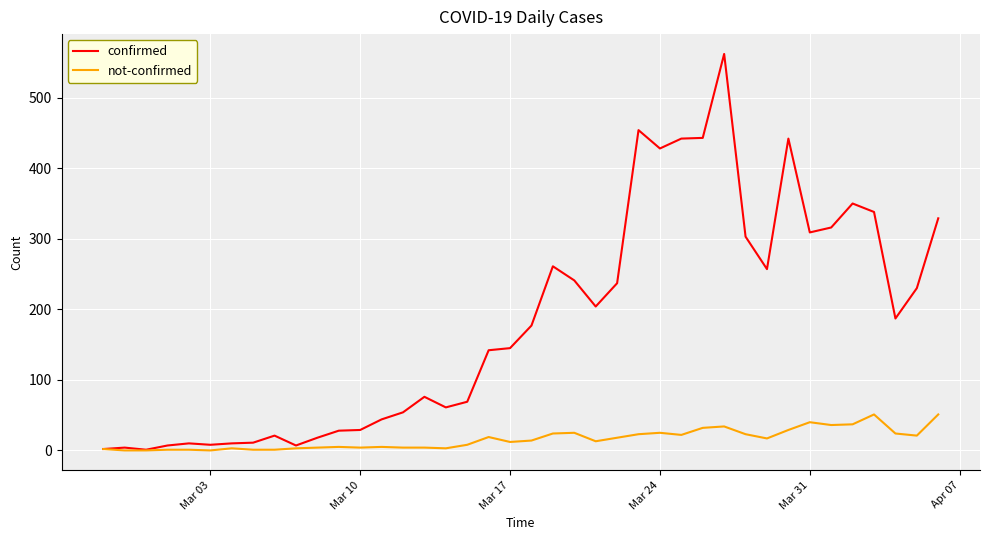

Which series has the largest total across all categories?

confirmed